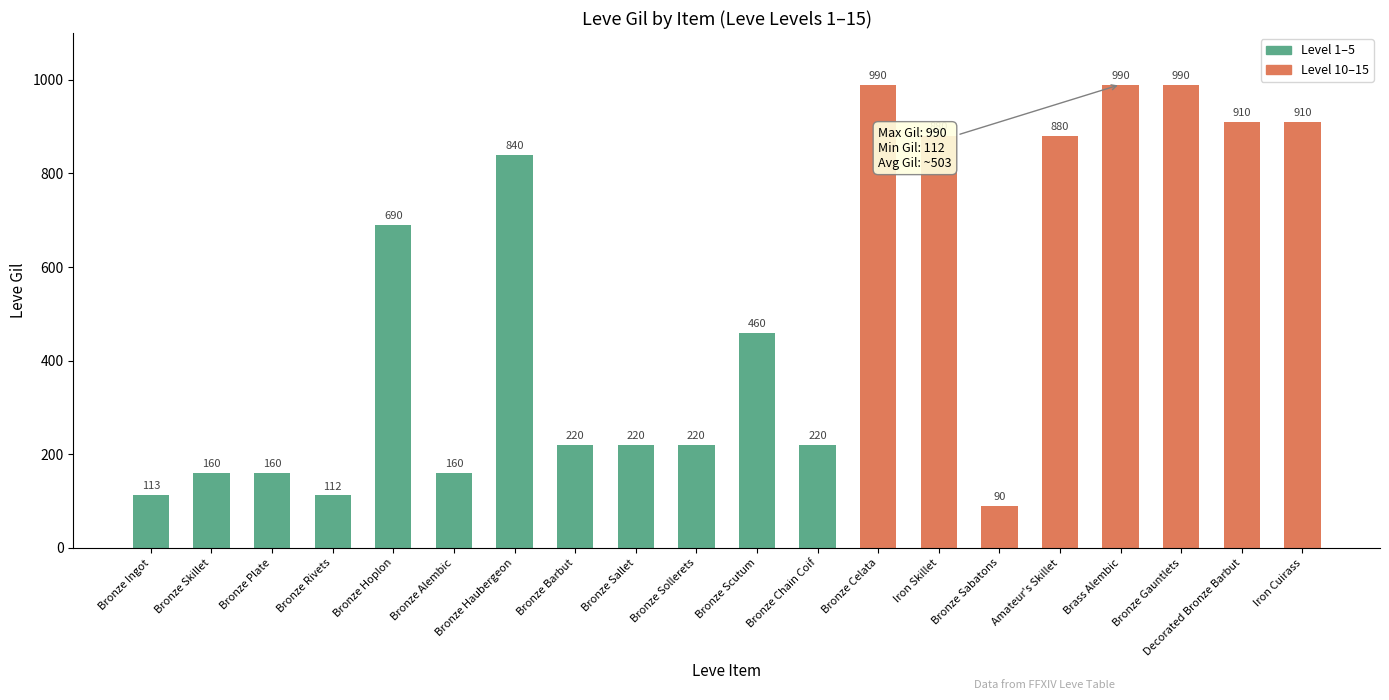

Between Bronze Barbut and Decorated Bronze Barbut, which is larger?

Decorated Bronze Barbut